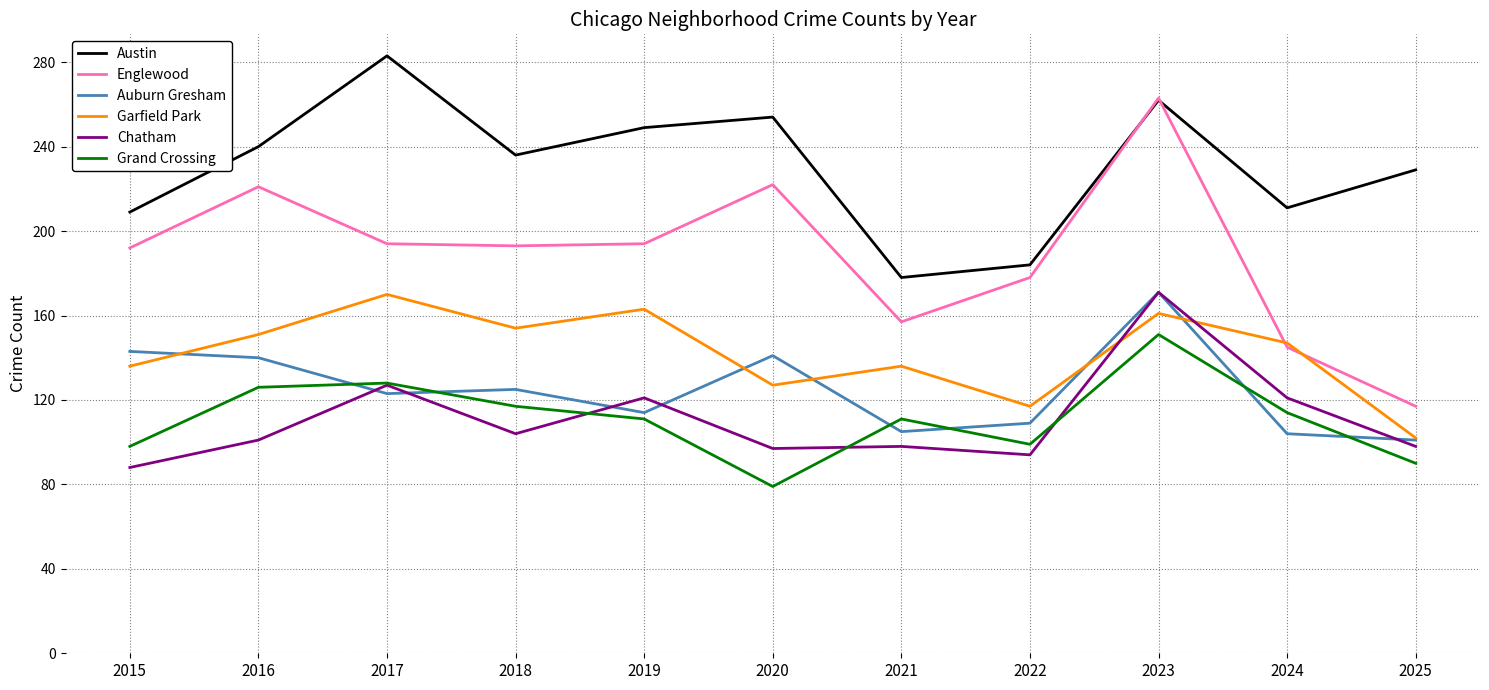

What are all the series names shown in the legend?

Austin, Englewood, Auburn Gresham, Garfield Park, Chatham, Grand Crossing